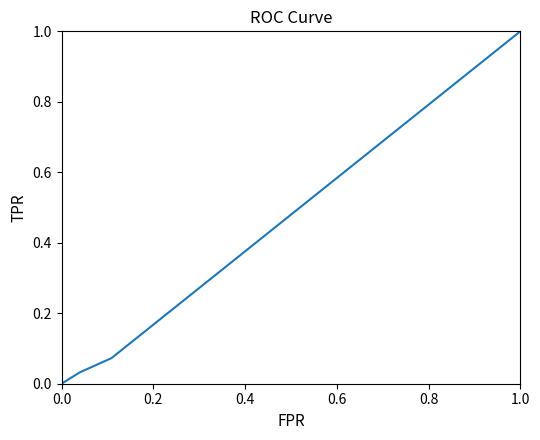

How many categories are shown in the chart?

30